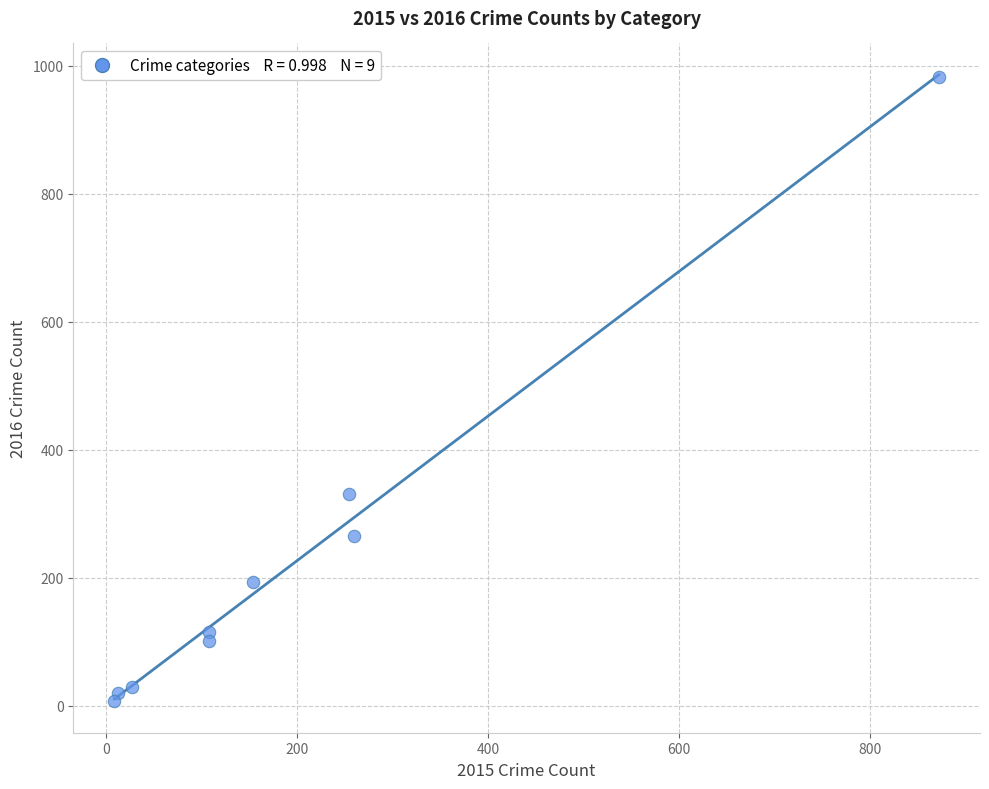

What is the average X value?

201